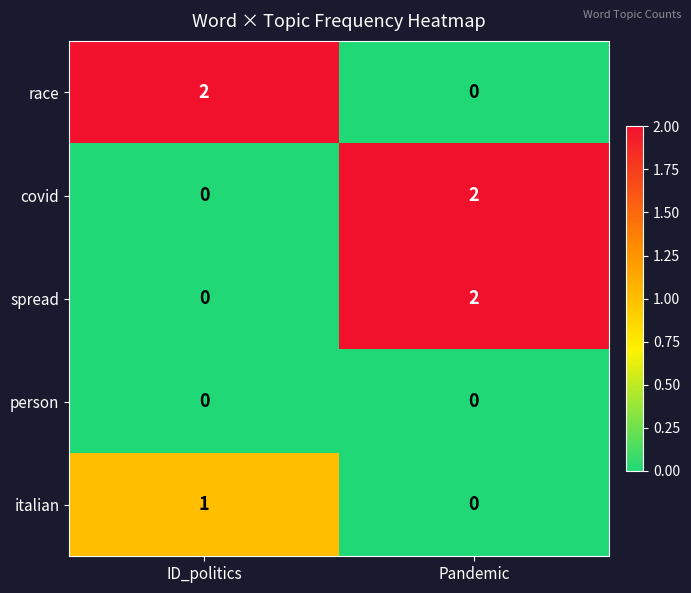

Rank the categories by spread value from lowest to highest.

ID_politics, Pandemic